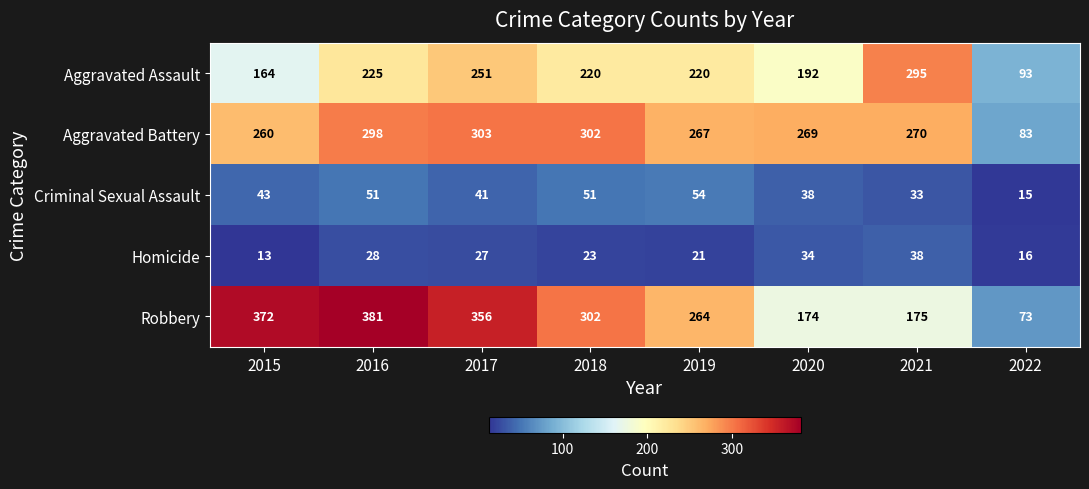

How many data points does each series have?

8